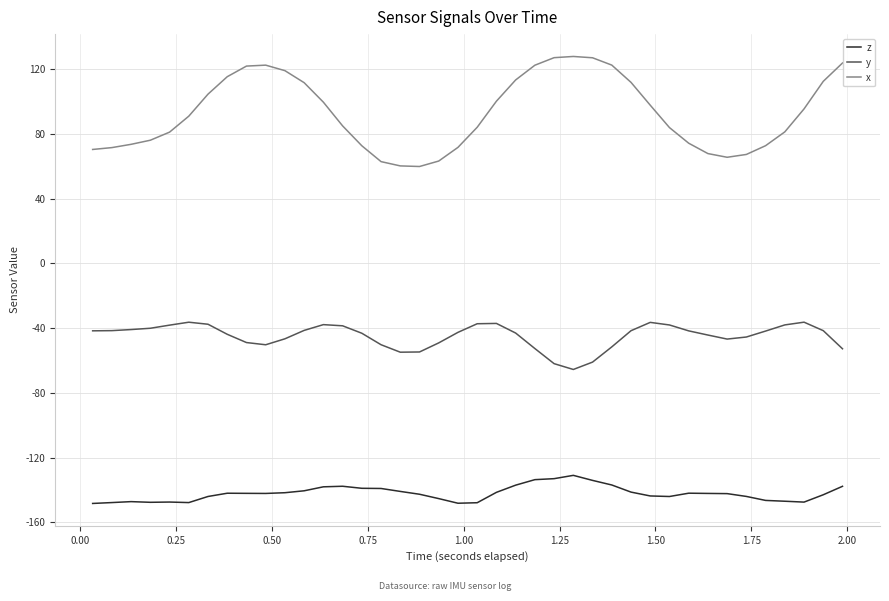

Rank the series by their average value, from highest to lowest.

x, y, z